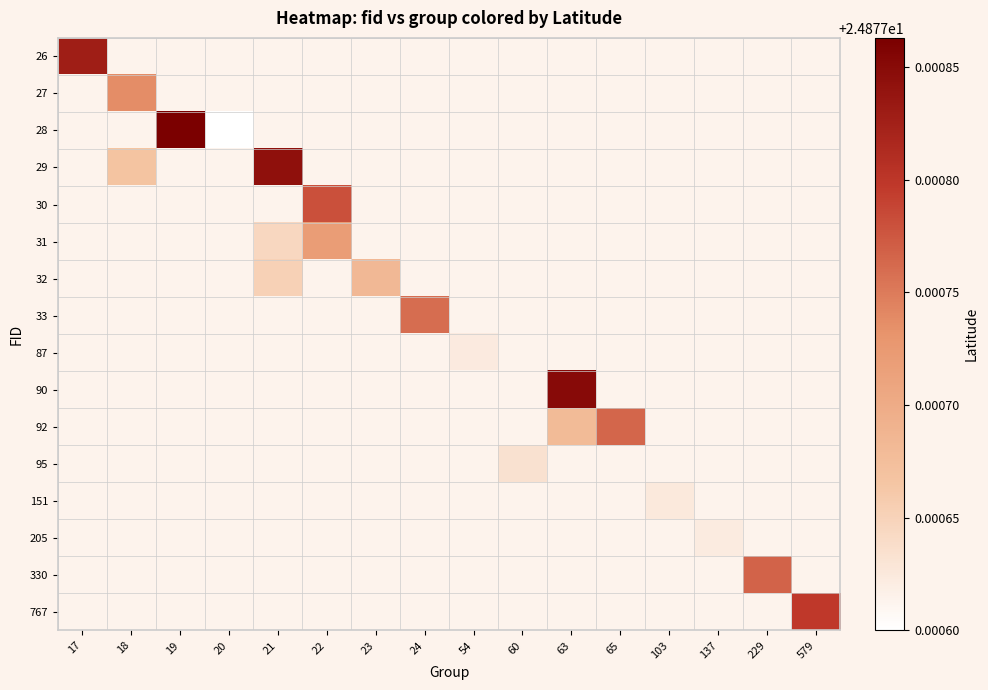

At how many categories does at least one series exceed 24?

16